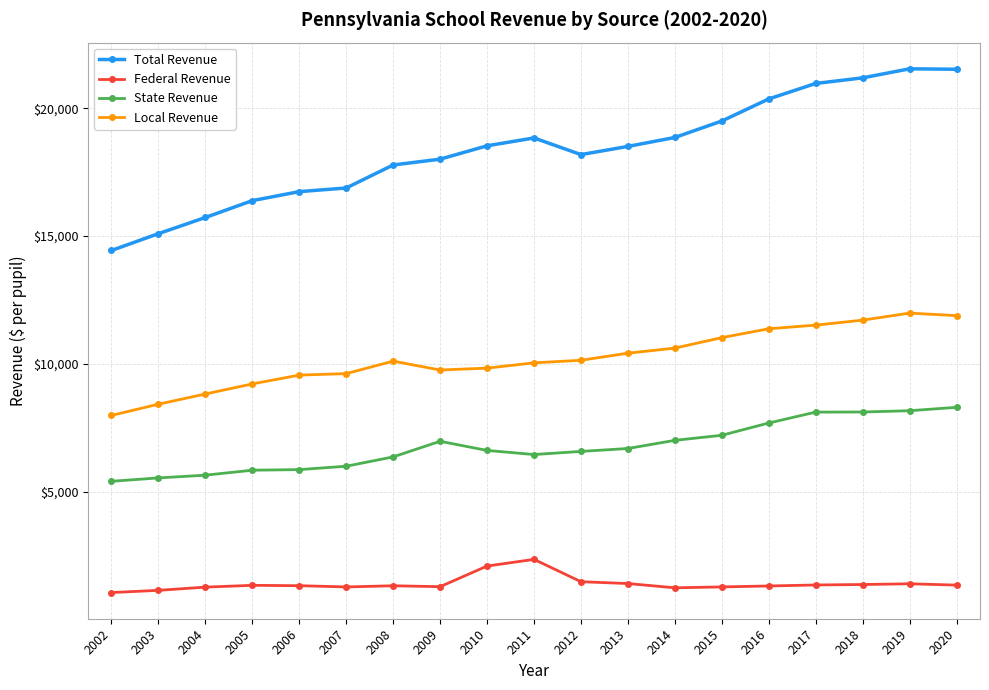

List the series in order of their peak value, highest first.

Total Revenue, Local Revenue, State Revenue, Federal Revenue